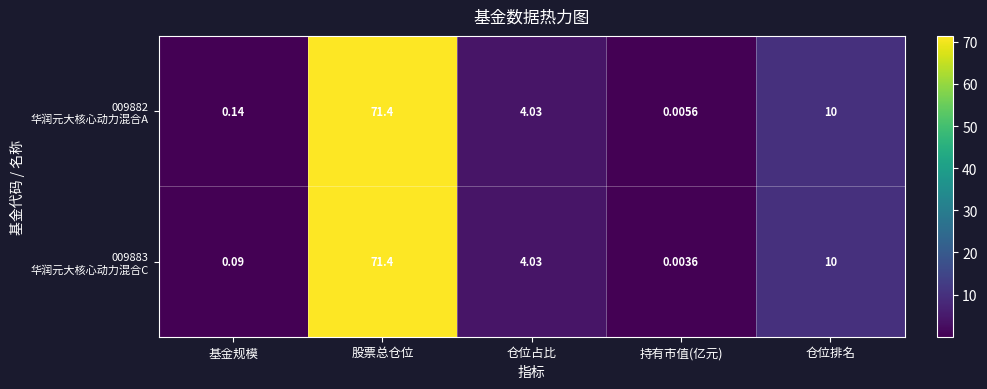

Which category has the highest value across all series?

股票总仓位